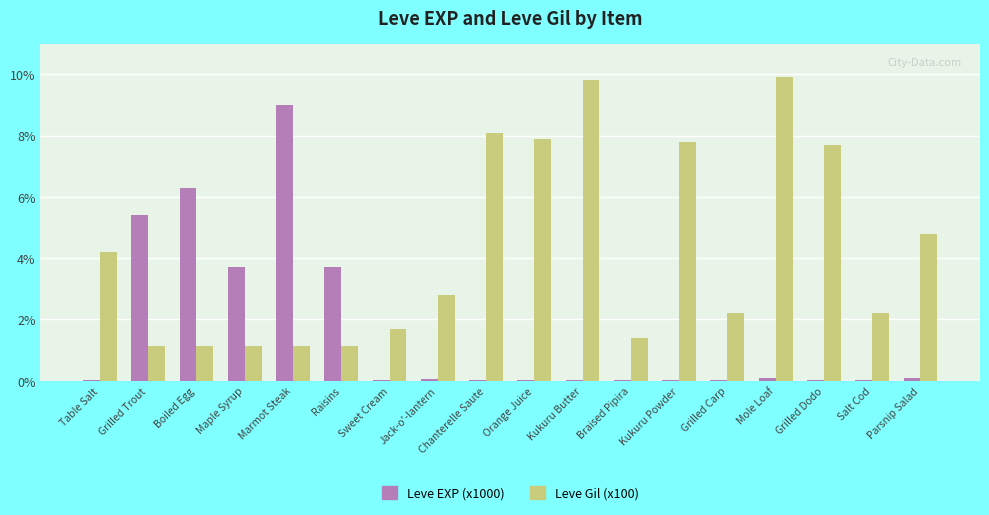

At how many categories does at least one series exceed 696?

7